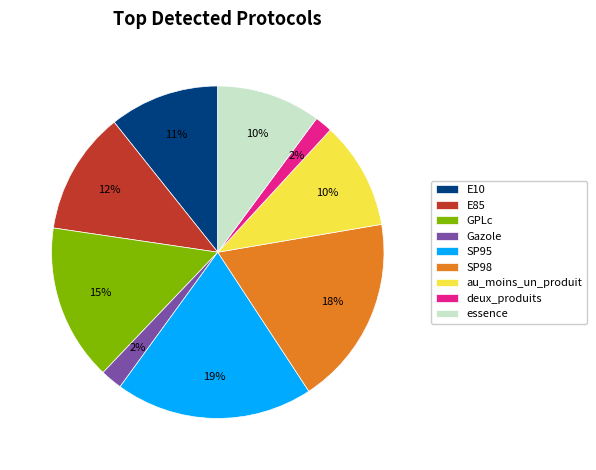

Does essence represent more than half of the total?

No